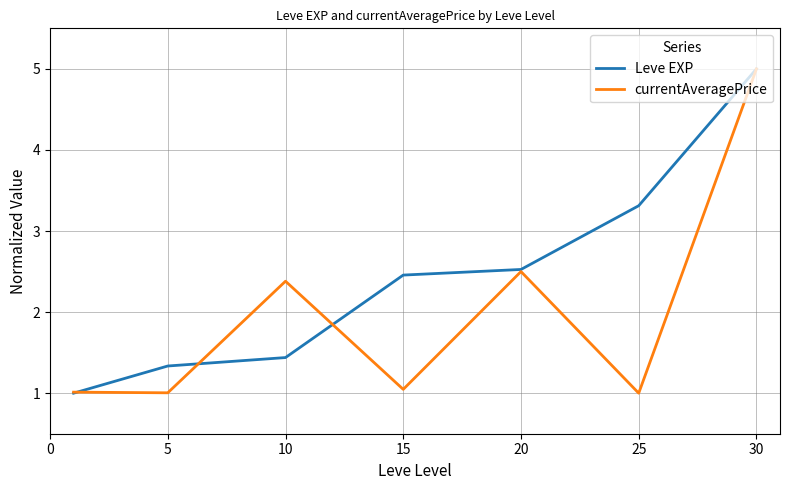

List the series in order of their overall mean, highest first.

Leve EXP, currentAveragePrice